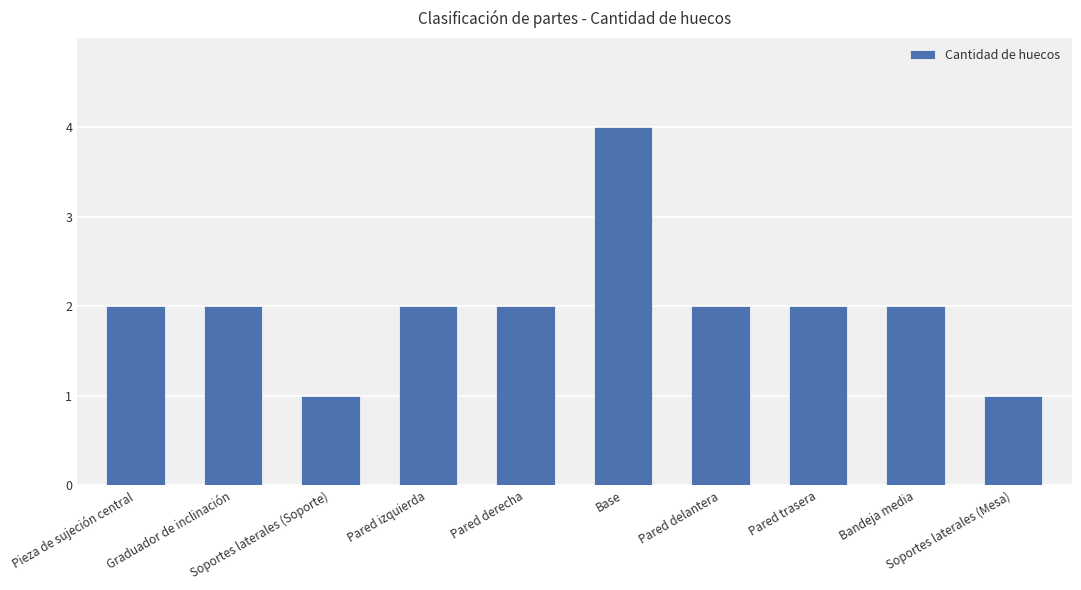

What is the maximum value shown in the chart?

4